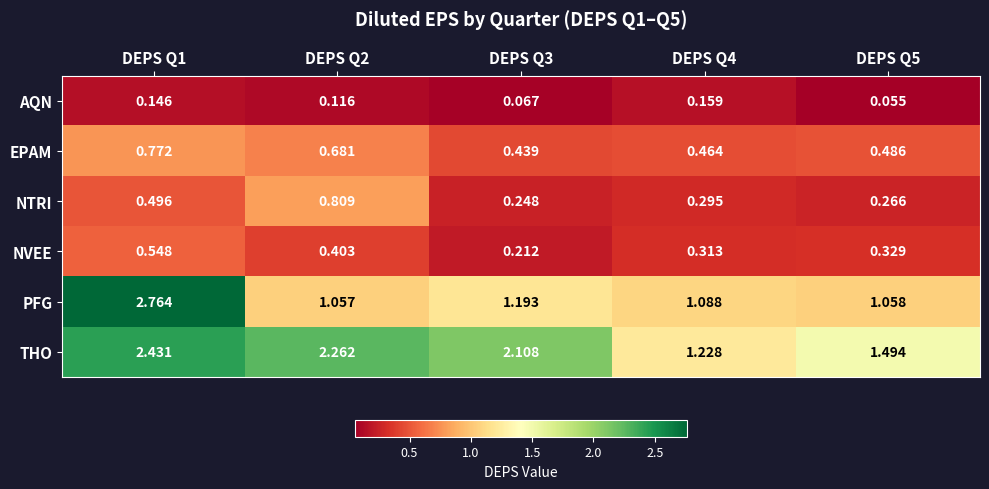

Which series has the largest total across all categories?

THO